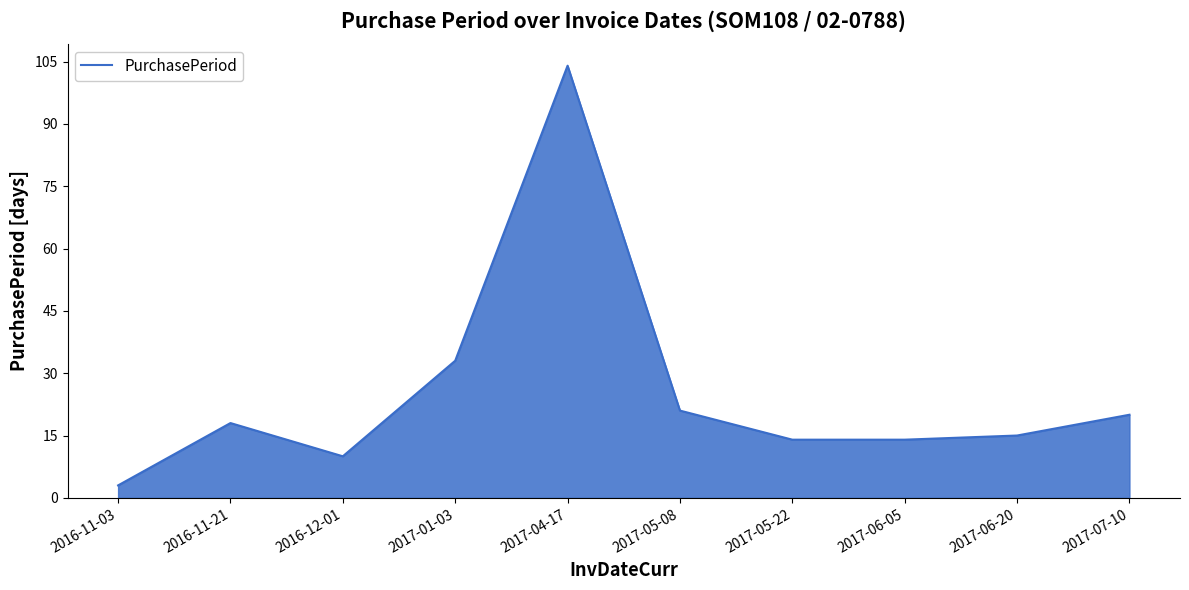

Reading left to right, what are all the values shown in this chart?

3	18	10	33	104	21	14	14	15	20